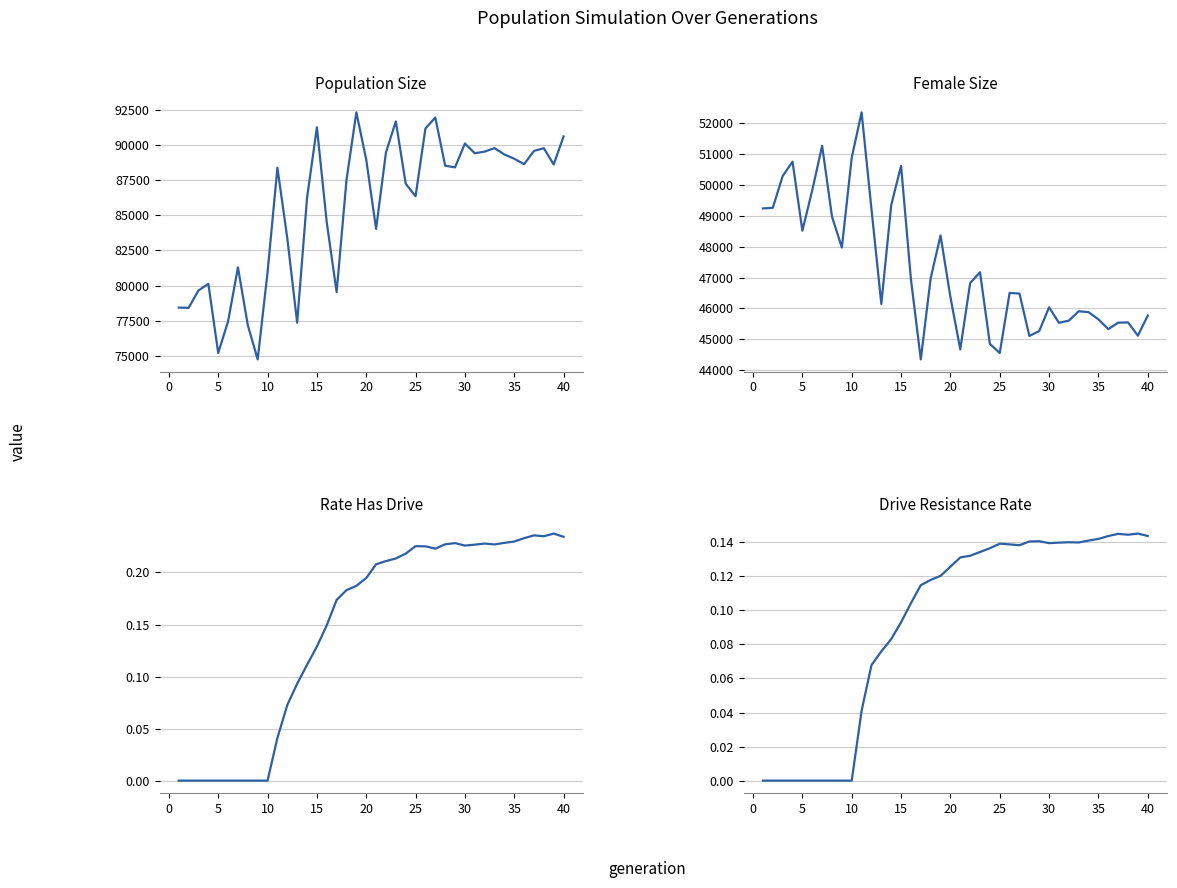

Is the value of Rate Has Drive at 12 greater than the value of Population Size at 31?

No